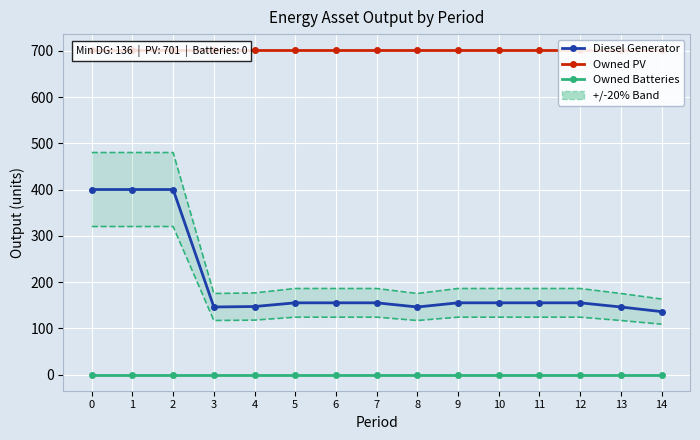

How many lines are shown in the chart?

3